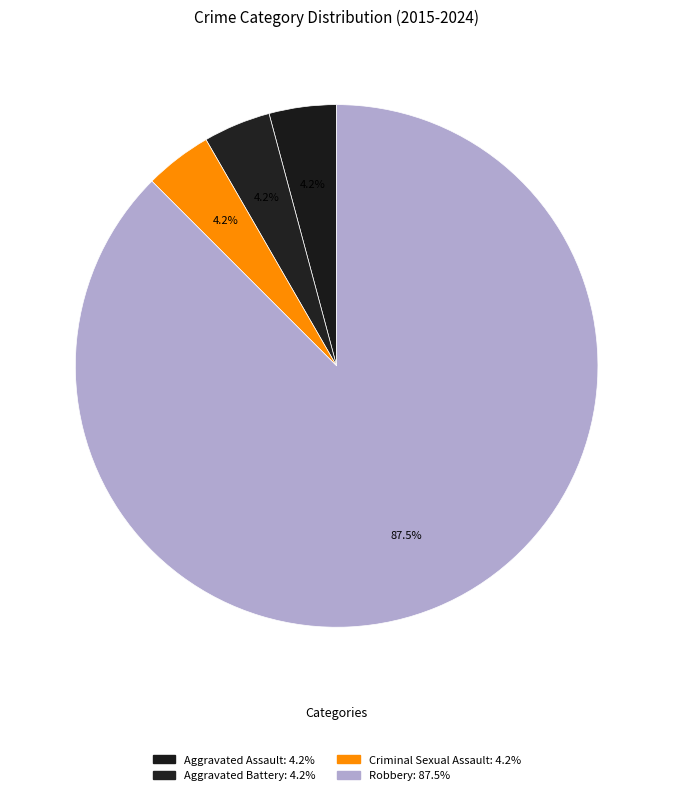

How many segments does this pie chart have?

4